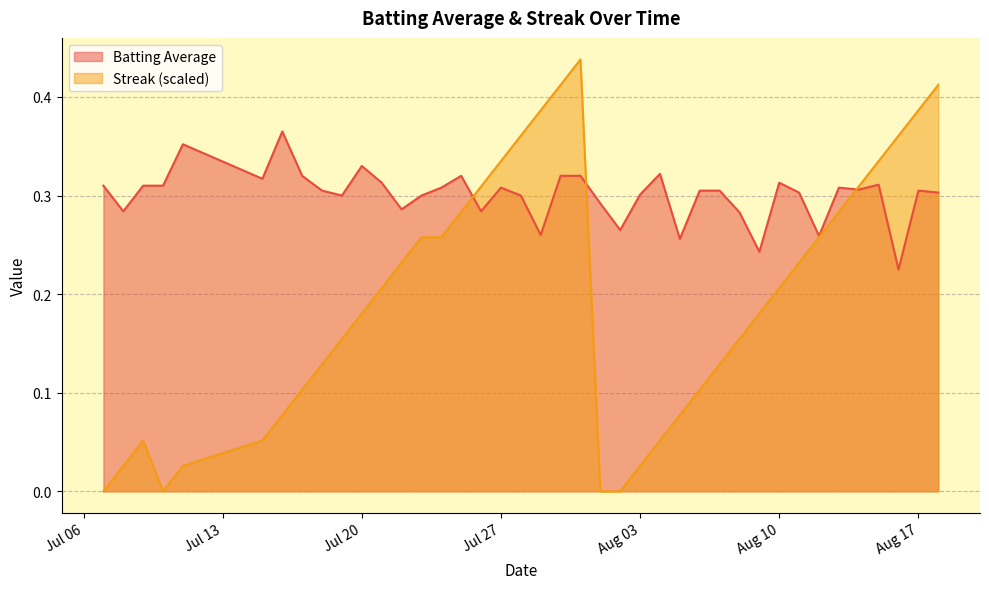

What is the average value of the Batting Average series?

0.3